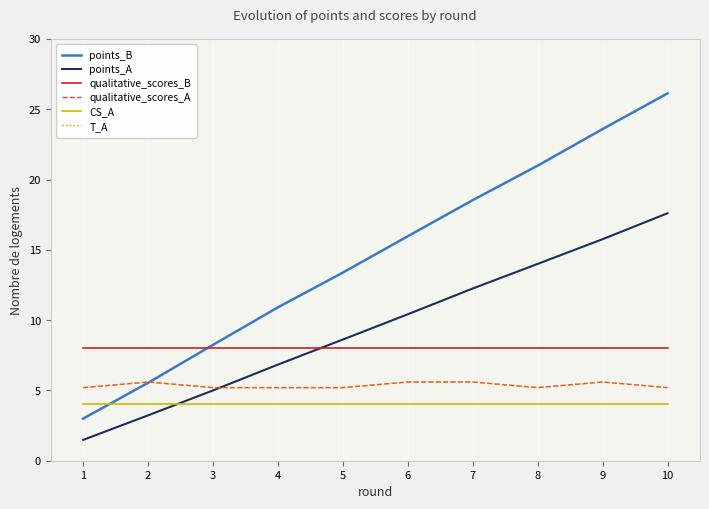

Is it true that qualitative_scores_B equals 2.5 at 6?

False